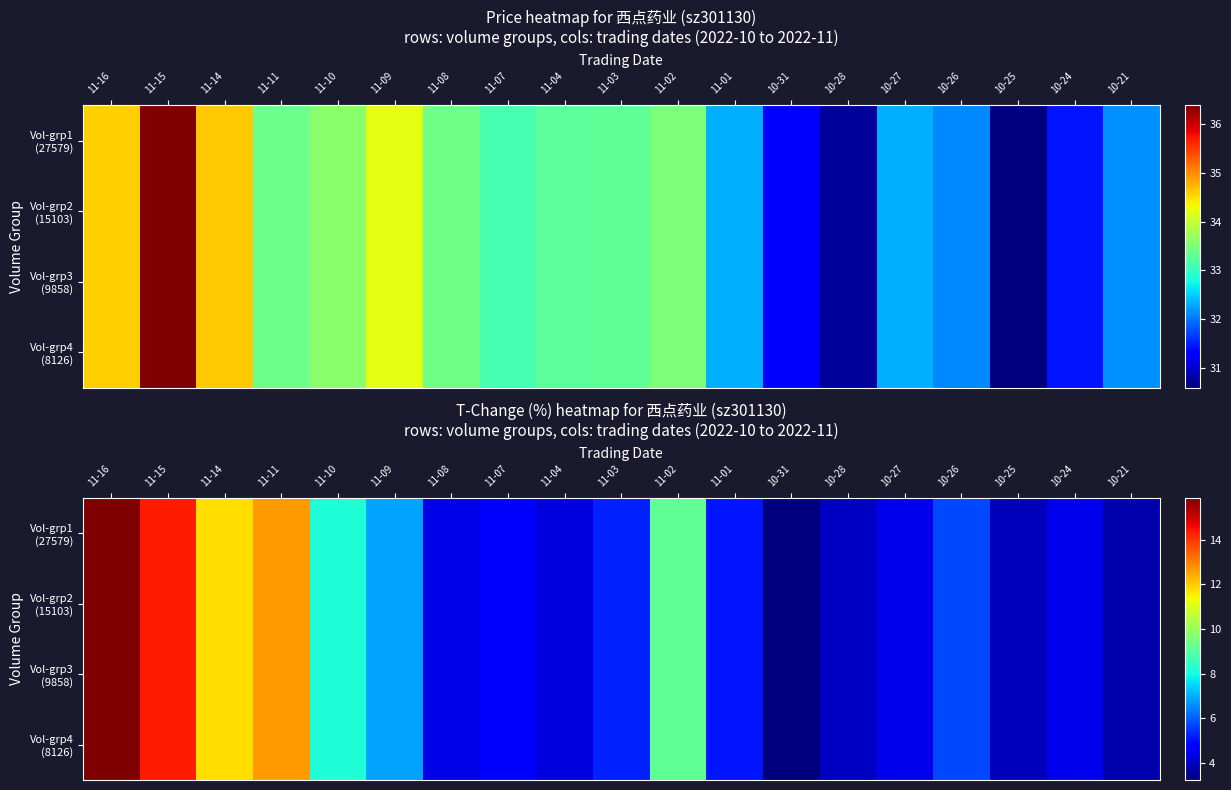

At how many categories does at least one series exceed 9?

5